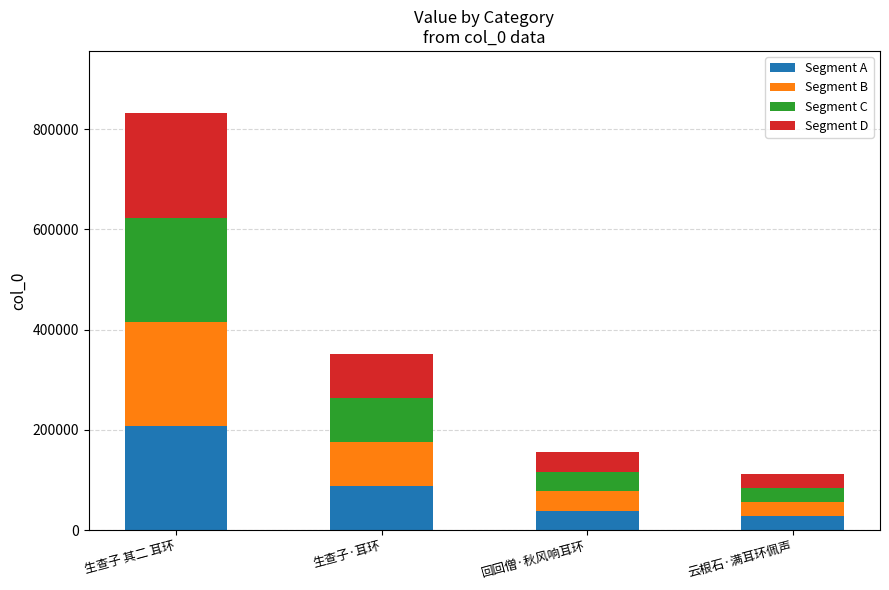

What is the total value across all series at 云根石·满耳环佩声?

112073.0